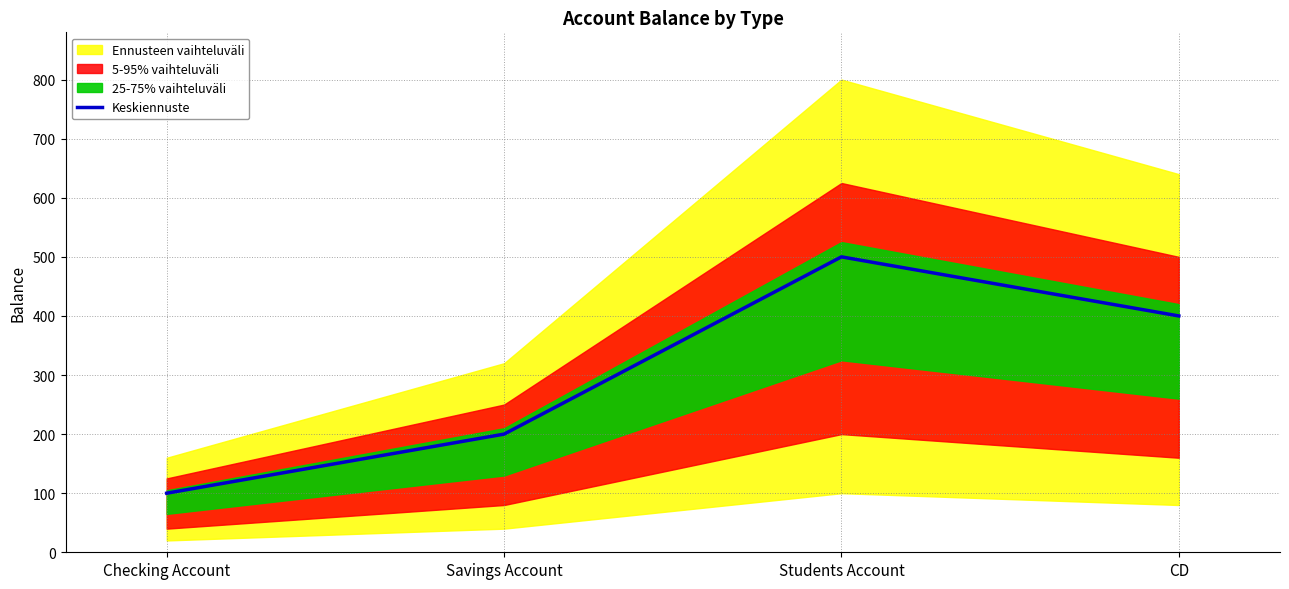

At which label does the data first exceed 400?

Students Account